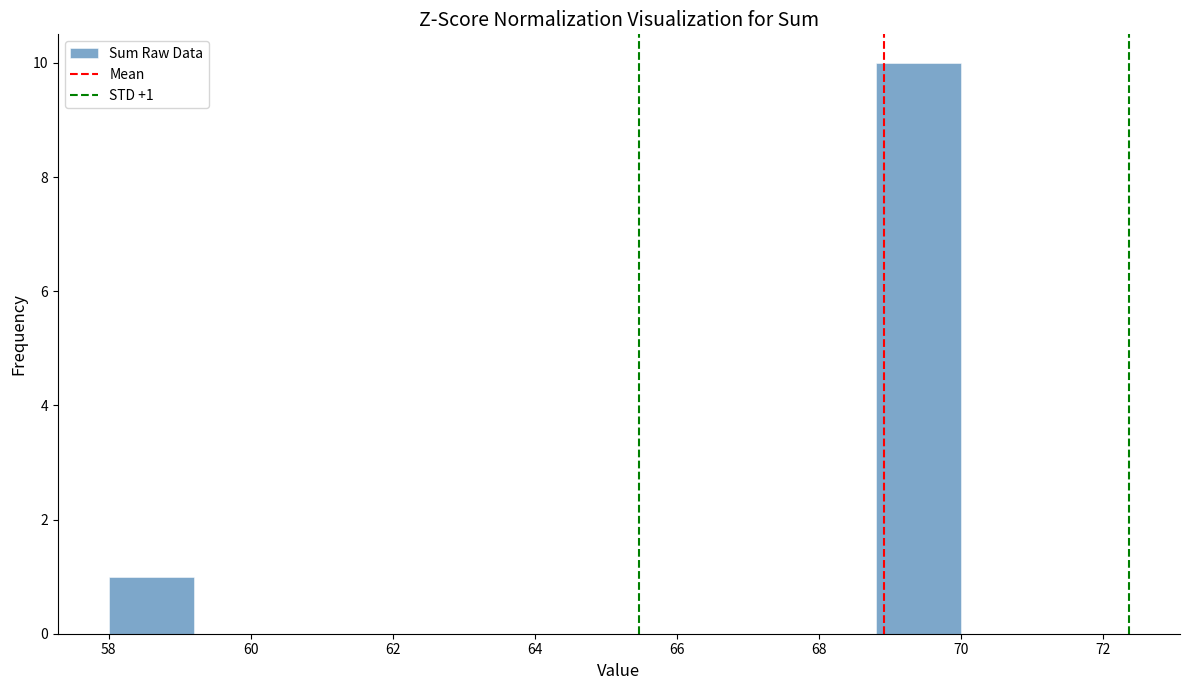

Over which range of the x-axis is the bar tallest?

68.8 to 70.0